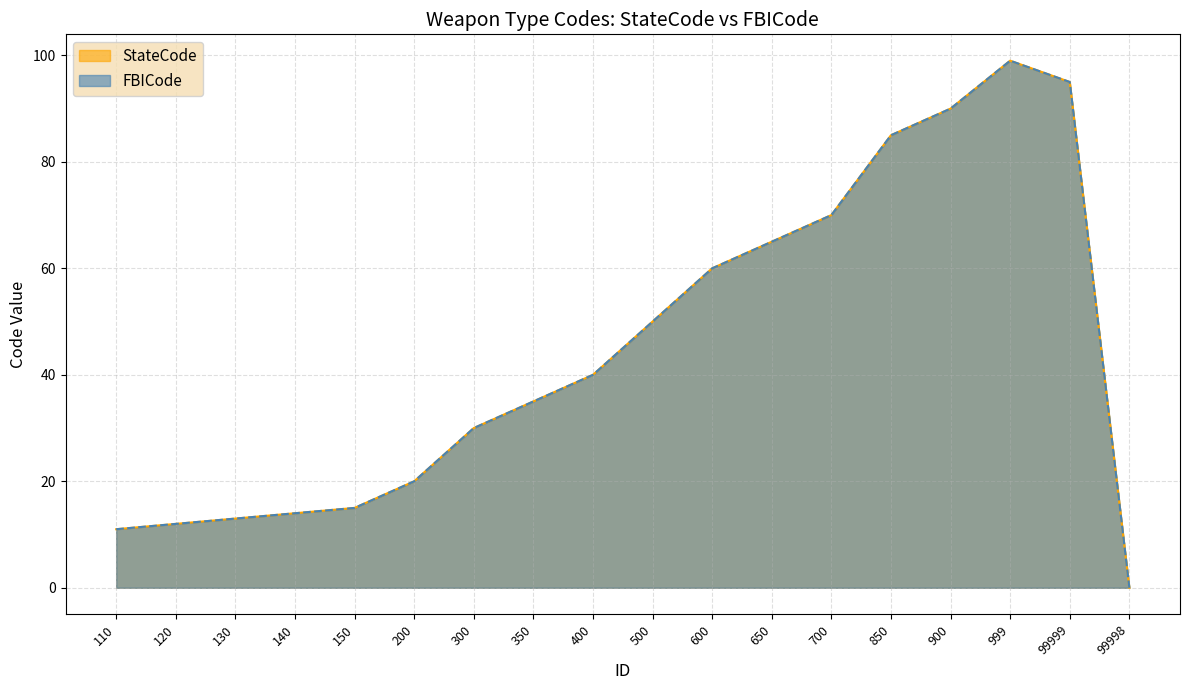

How many values in the FBICode series exceed 40?

8